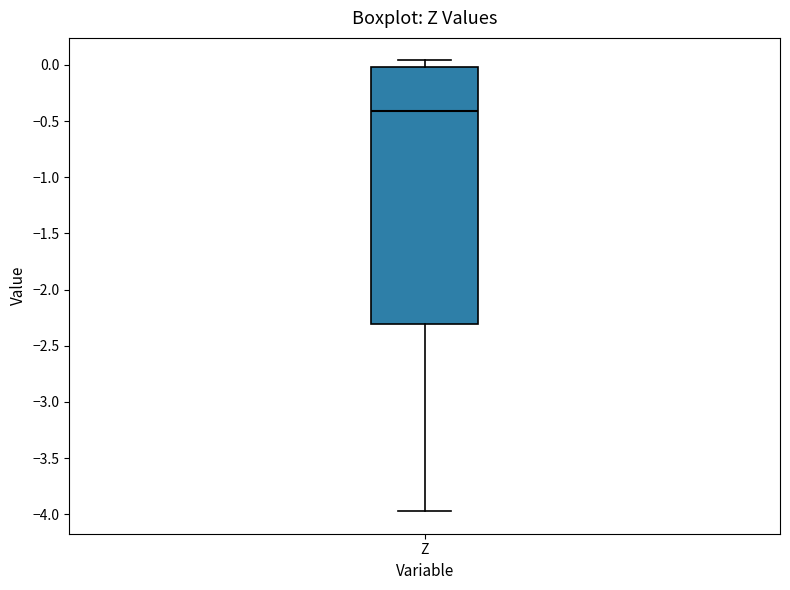

Where is the lower edge of the box for Z on the y-axis? The values are not printed on the chart, so give them approximately, as read against the axis.

-2.30